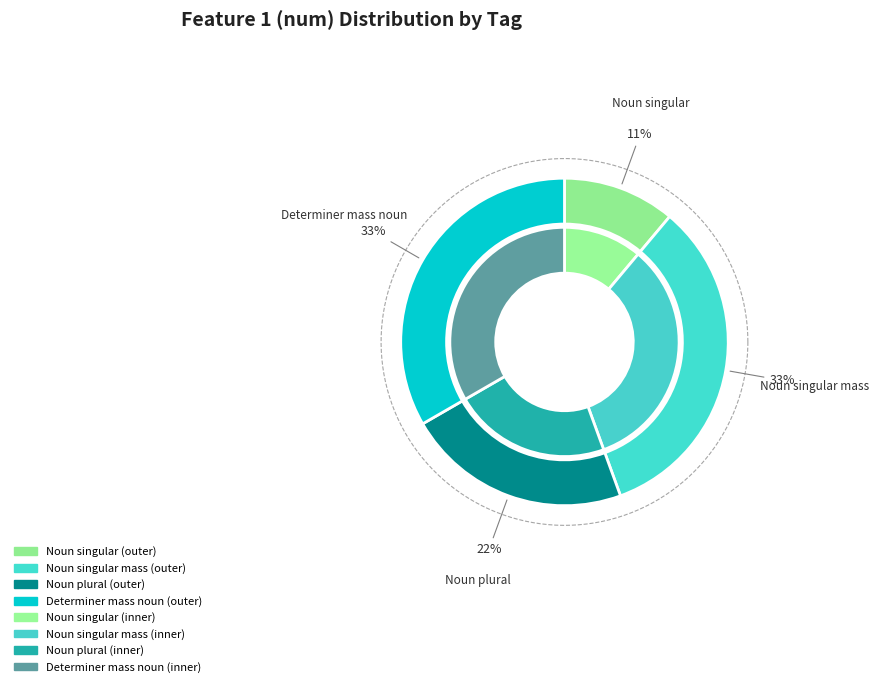

Which category has the smallest portion of the pie?

Noun singular